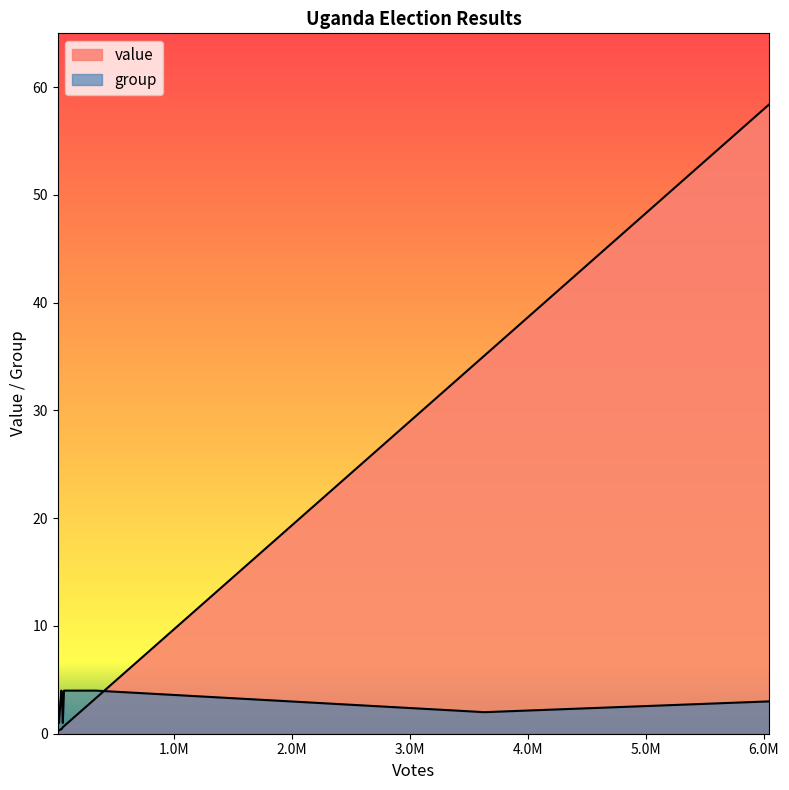

How many lines are shown in the chart?

2